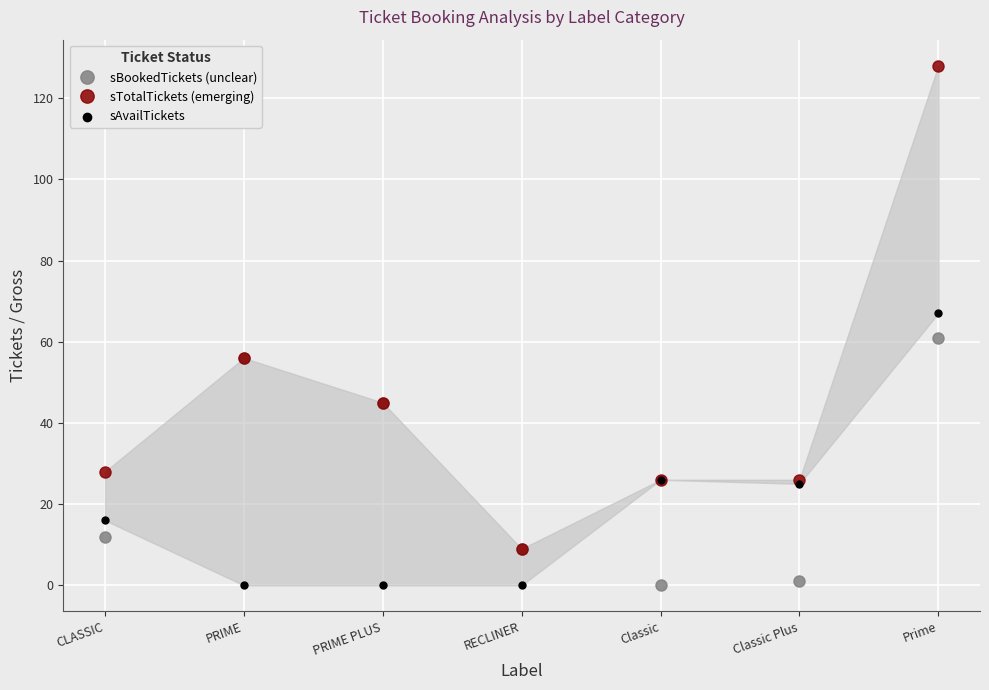

What are all the series names shown in the legend?

sBookedTickets (unclear), sTotalTickets (emerging), sAvailTickets